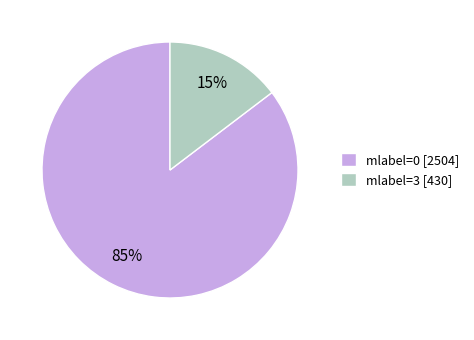

True or false: mlabel=3 [430] accounts for 15% of the total.

True